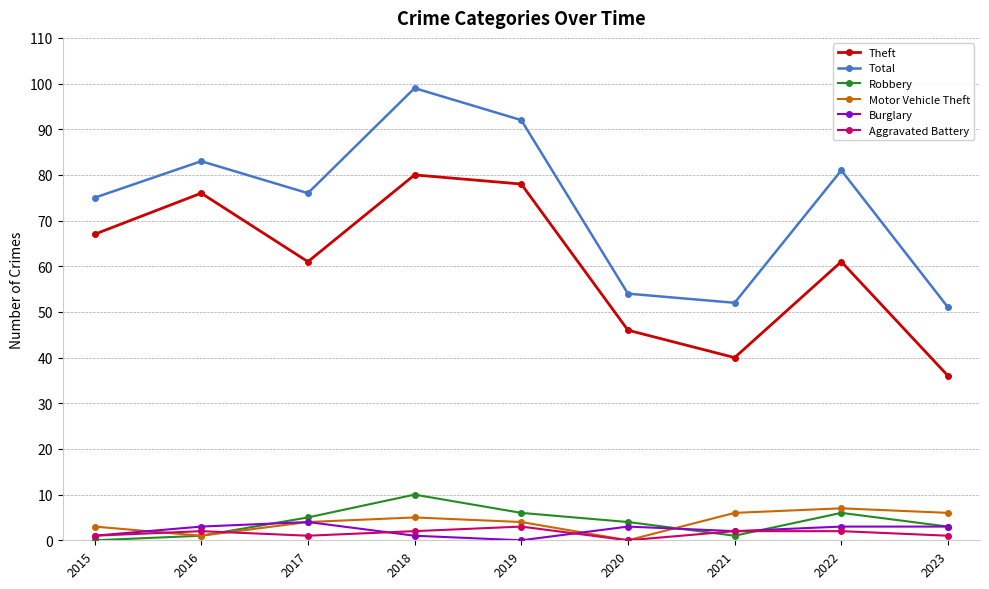

Reading right to left, transcribe all the data shown in this chart.

Theft: 2023=36	2022=61	2021=40	2020=46	2019=78	2018=80	2017=61	2016=76	2015=67
Total: 2023=51	2022=81	2021=52	2020=54	2019=92	2018=99	2017=76	2016=83	2015=75
Robbery: 2023=3	2022=6	2021=1	2020=4	2019=6	2018=10	2017=5	2016=1	2015=0
Motor Vehicle Theft: 2023=6	2022=7	2021=6	2020=0	2019=4	2018=5	2017=4	2016=1	2015=3
Burglary: 2023=3	2022=3	2021=2	2020=3	2019=0	2018=1	2017=4	2016=3	2015=1
Aggravated Battery: 2023=1	2022=2	2021=2	2020=0	2019=3	2018=2	2017=1	2016=2	2015=1